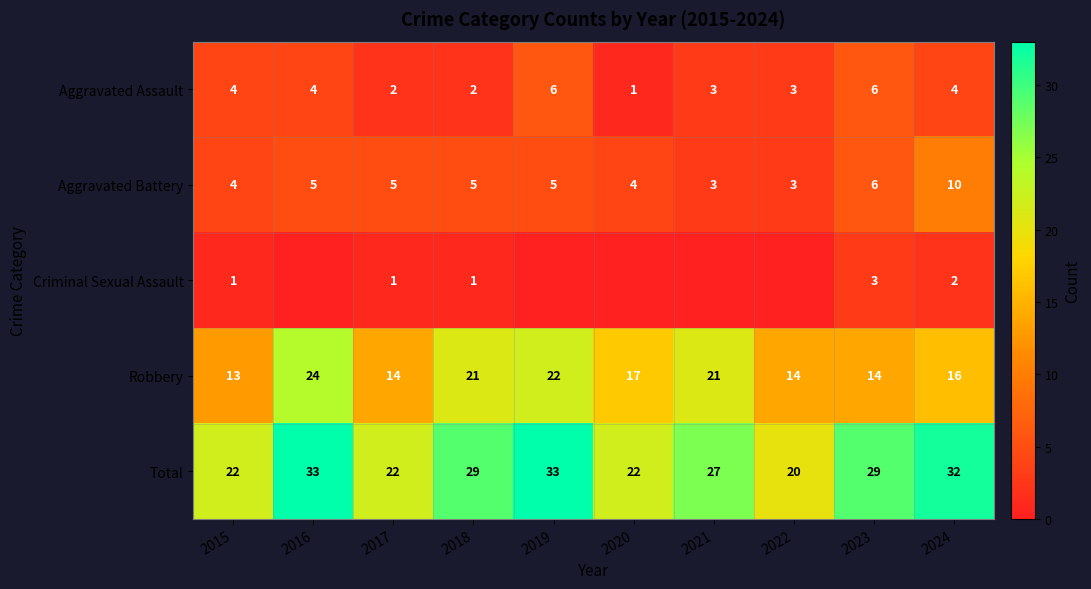

What is the average value of the Total series?

27